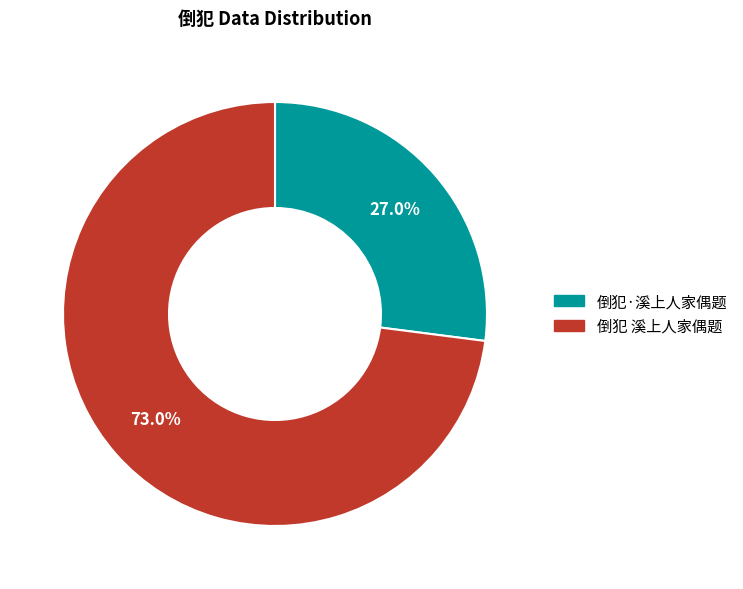

Rank the categories by value from highest to lowest.

倒犯 溪上人家偶题, 倒犯·溪上人家偶题